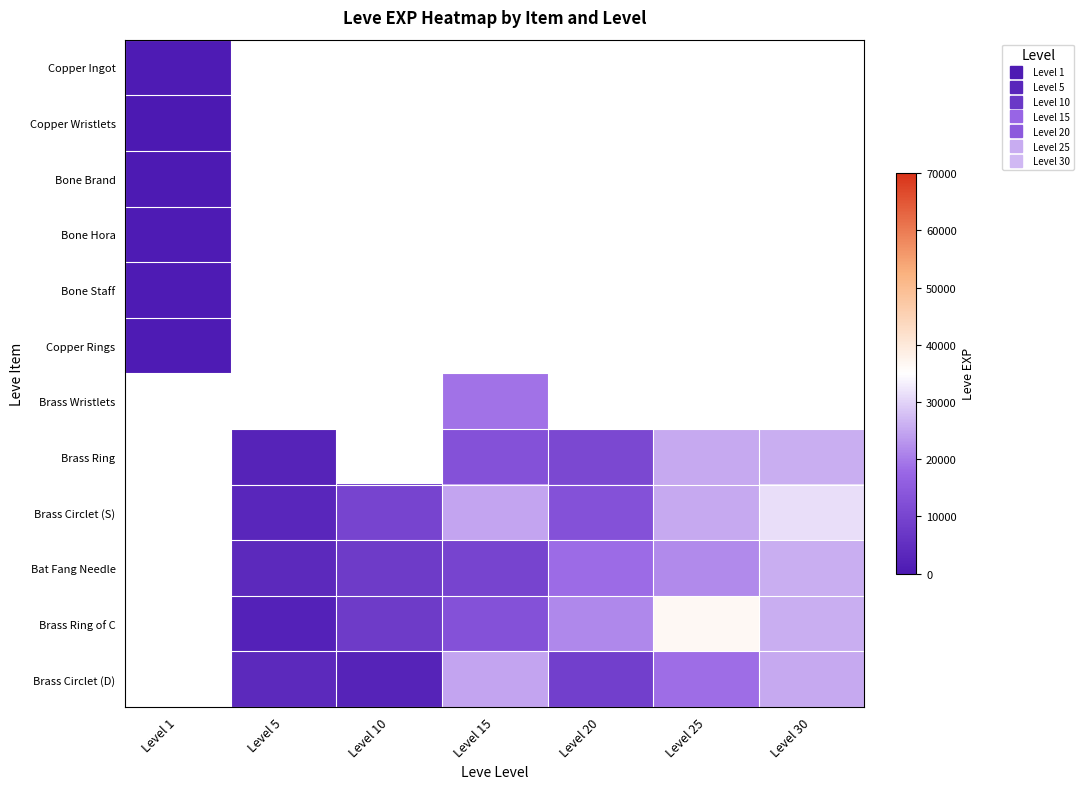

What is the greatest value displayed?

36390.0